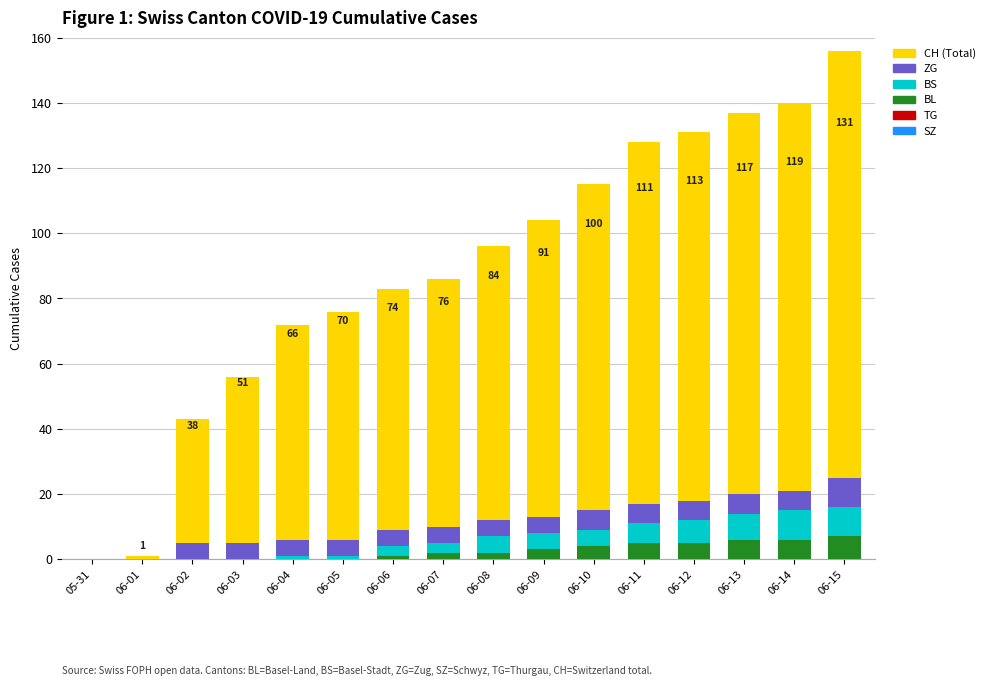

What is the highest value of the BL series?

7